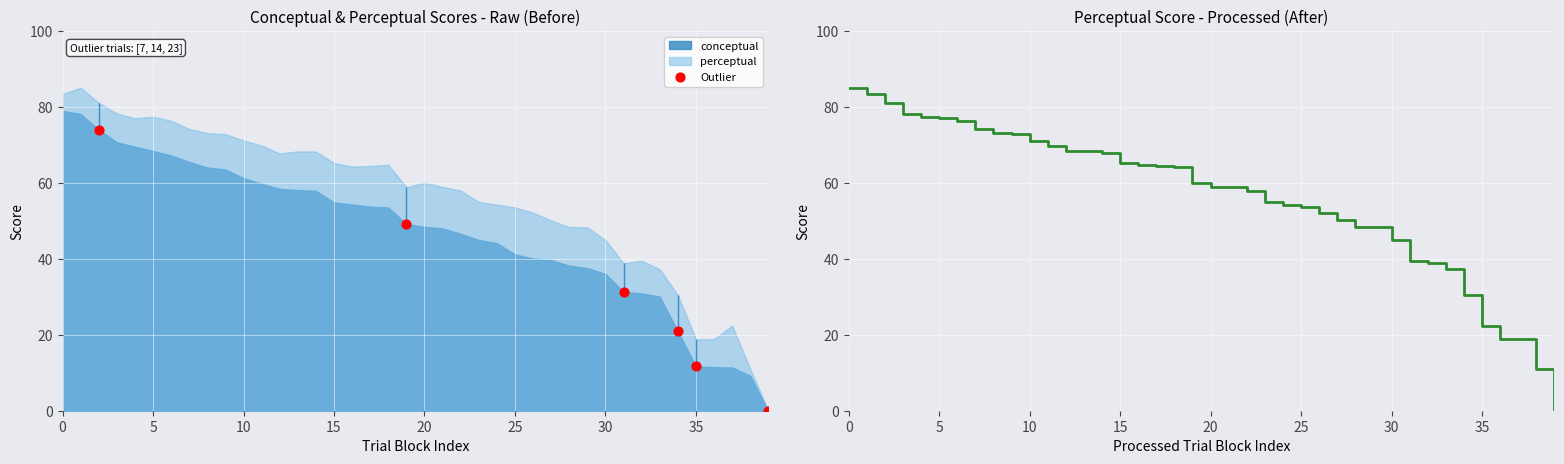

Which series has the largest total across all categories?

perceptual